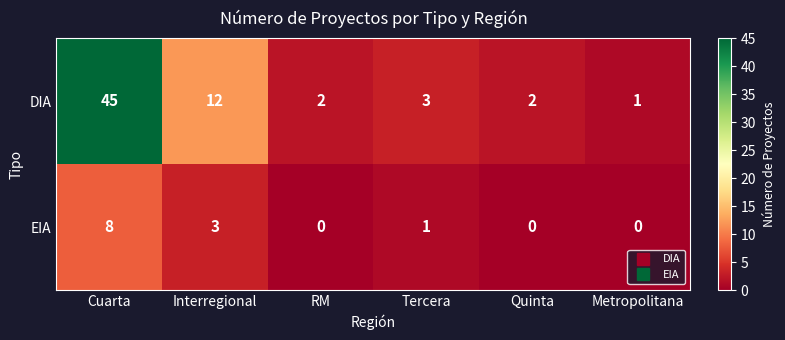

The EIA series shows -3 at RM. True or false?

False